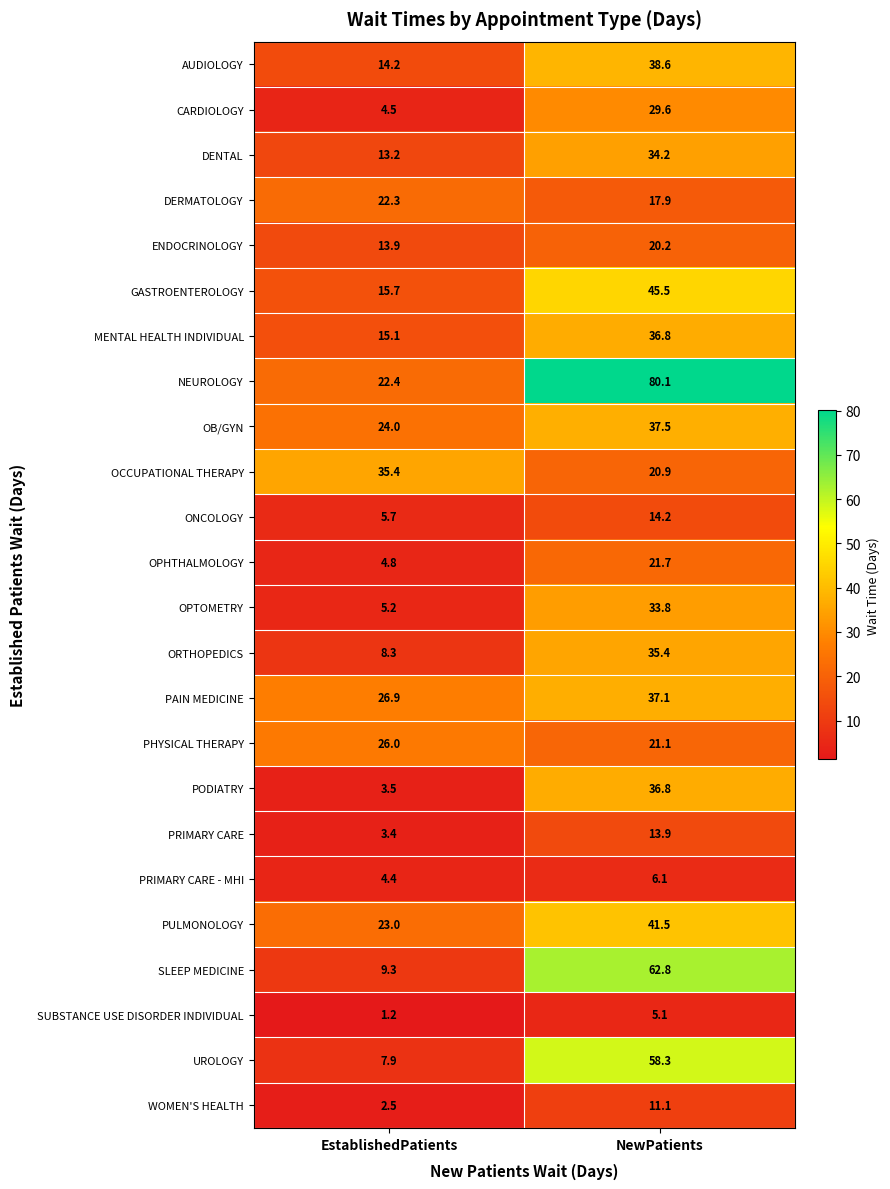

What is the sum of the DENTAL values at NewPatients and EstablishedPatients?

47.4